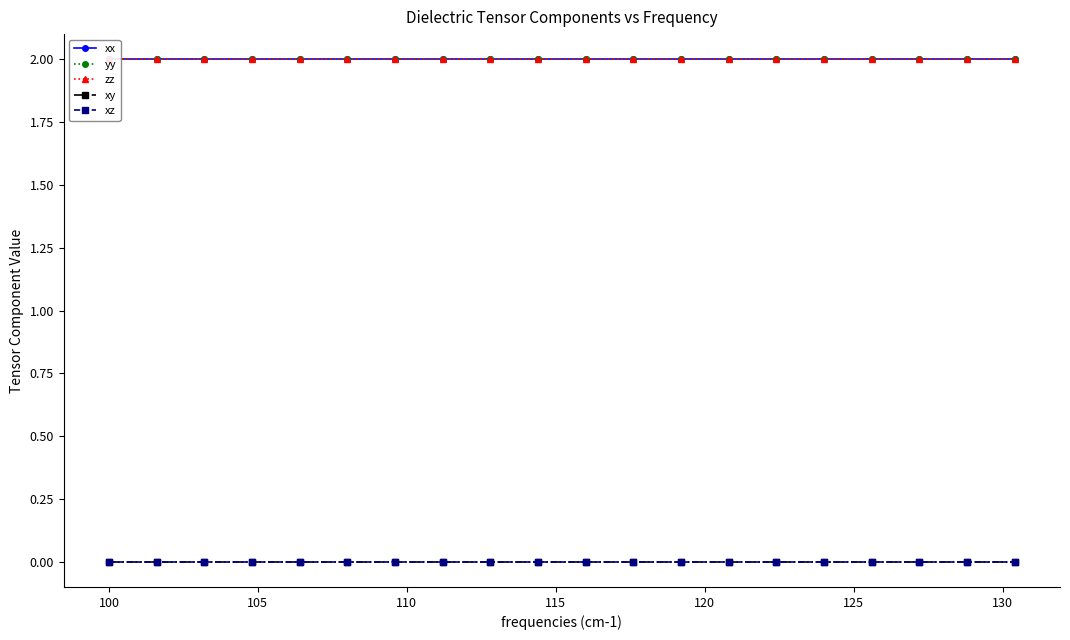

How many lines are shown in the chart?

5